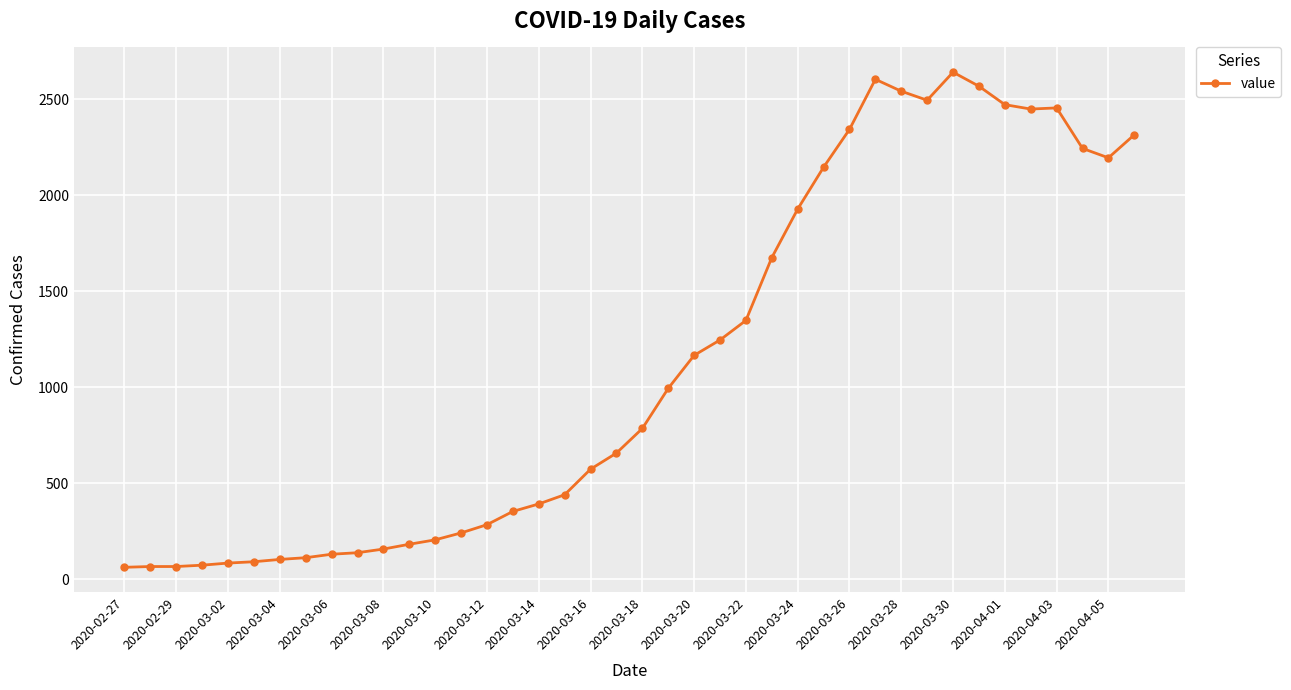

What is the value of the 28th point from the left?

2145